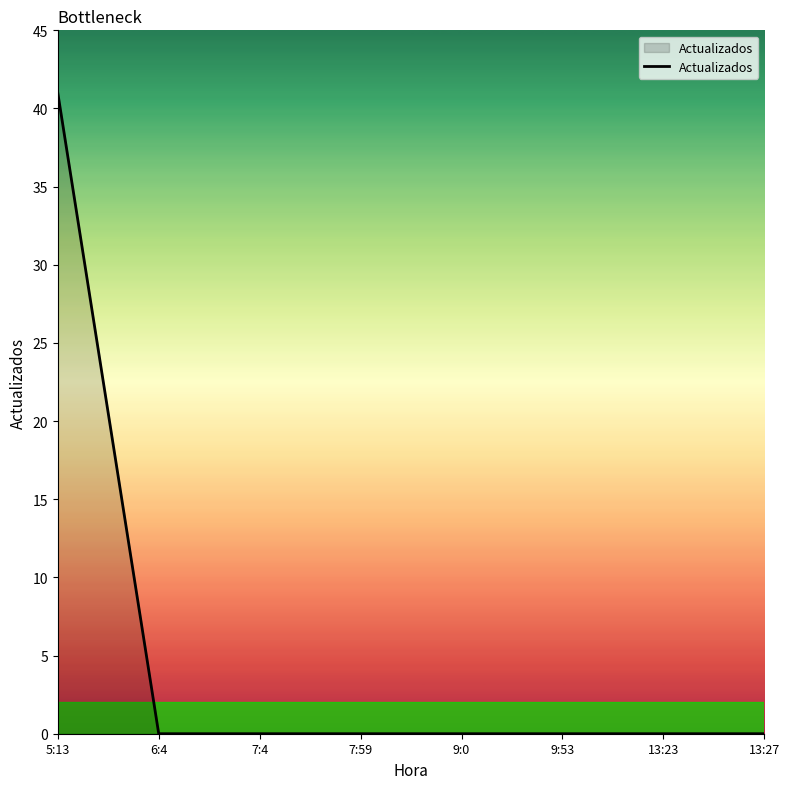

How many distinct data groups are displayed?

1